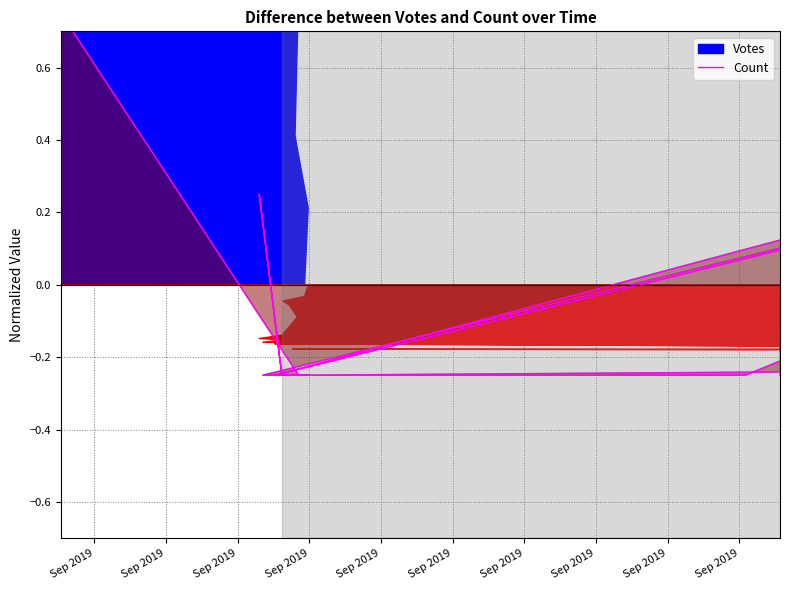

How many data points are above 0?

6